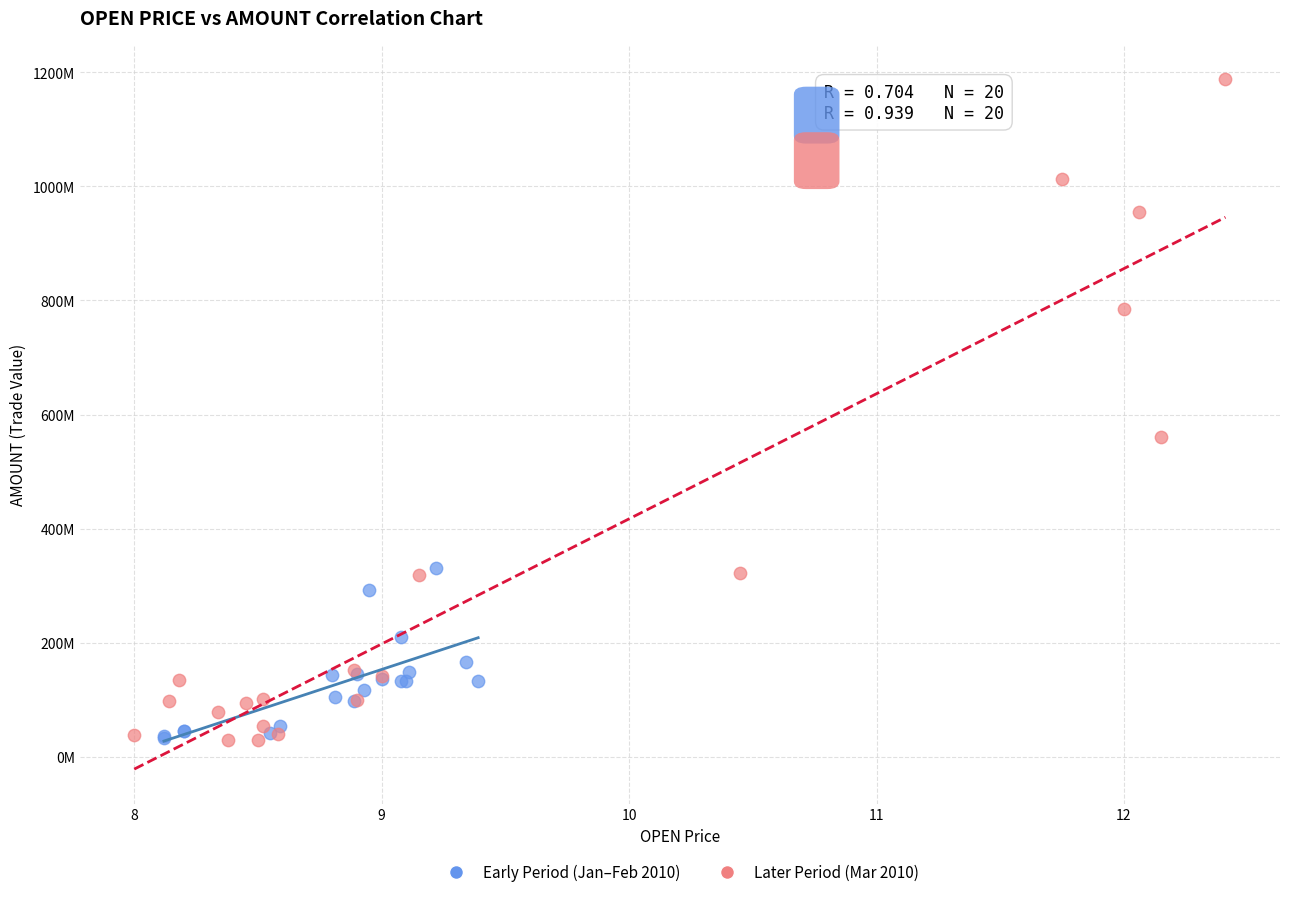

What are all the series names shown in the legend?

Early Period (Jan–Feb 2010), Later Period (Mar 2010)